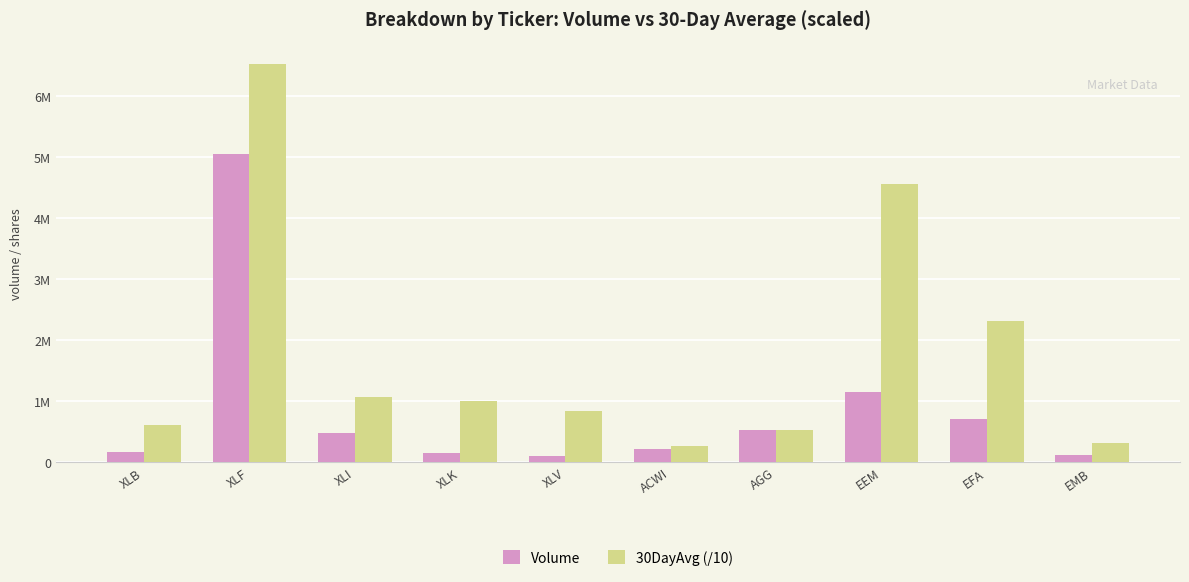

Does the chart contain any negative values?

No